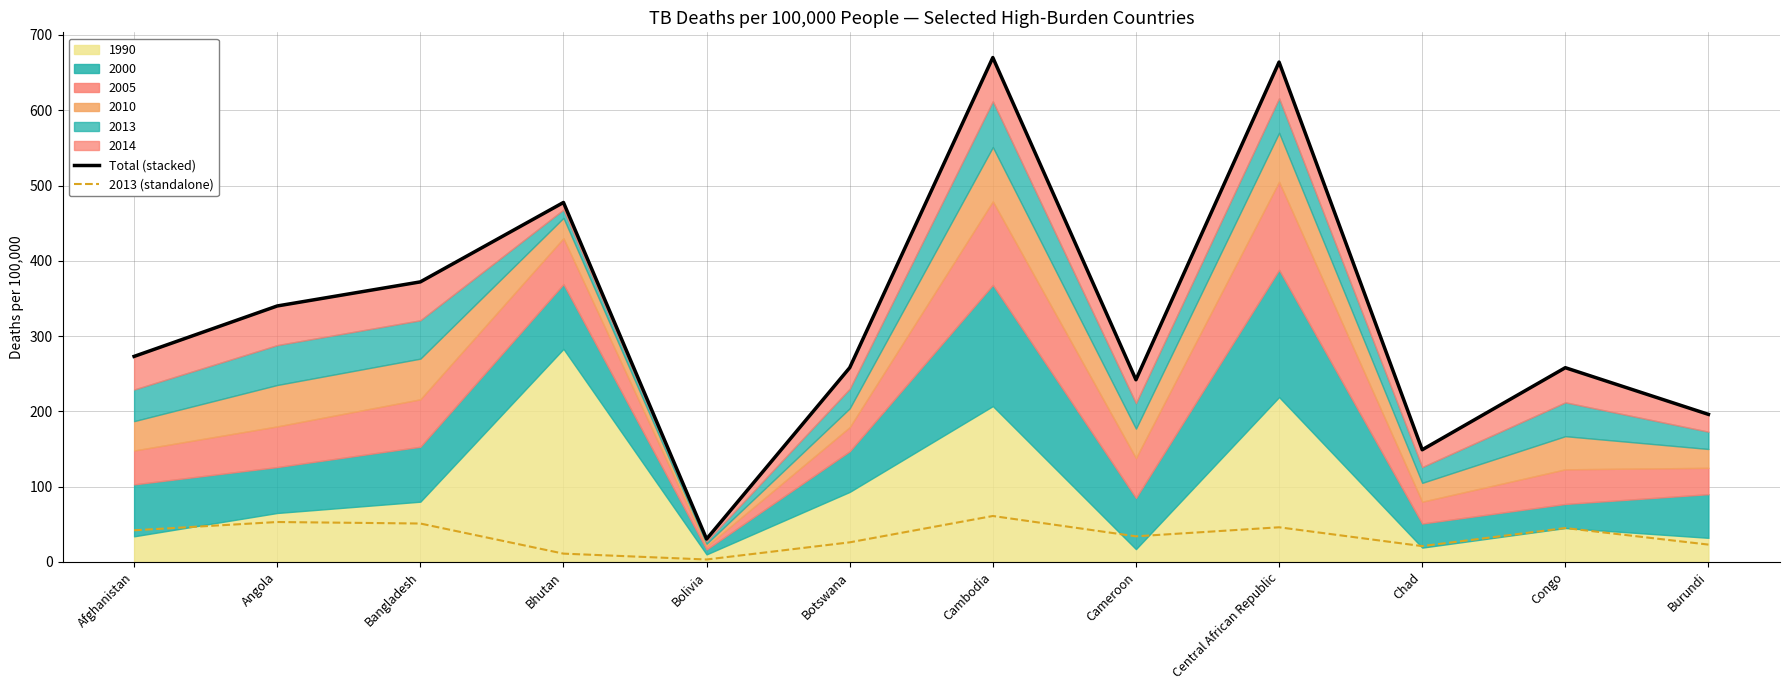

True or false: Total (stacked) has a value of 51.0 at Cameroon.

False